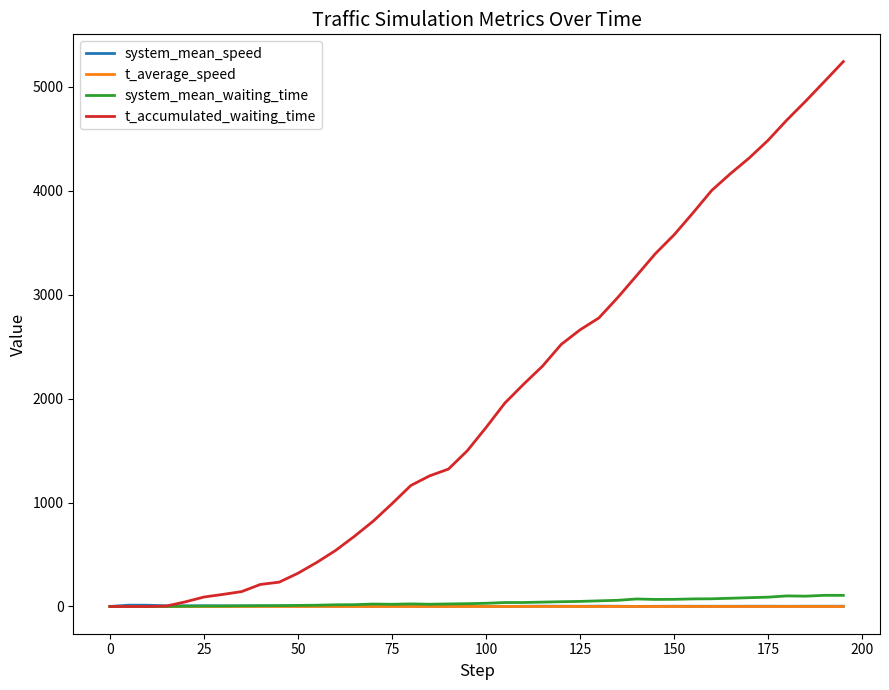

Which series has the largest total across all categories?

t_accumulated_waiting_time